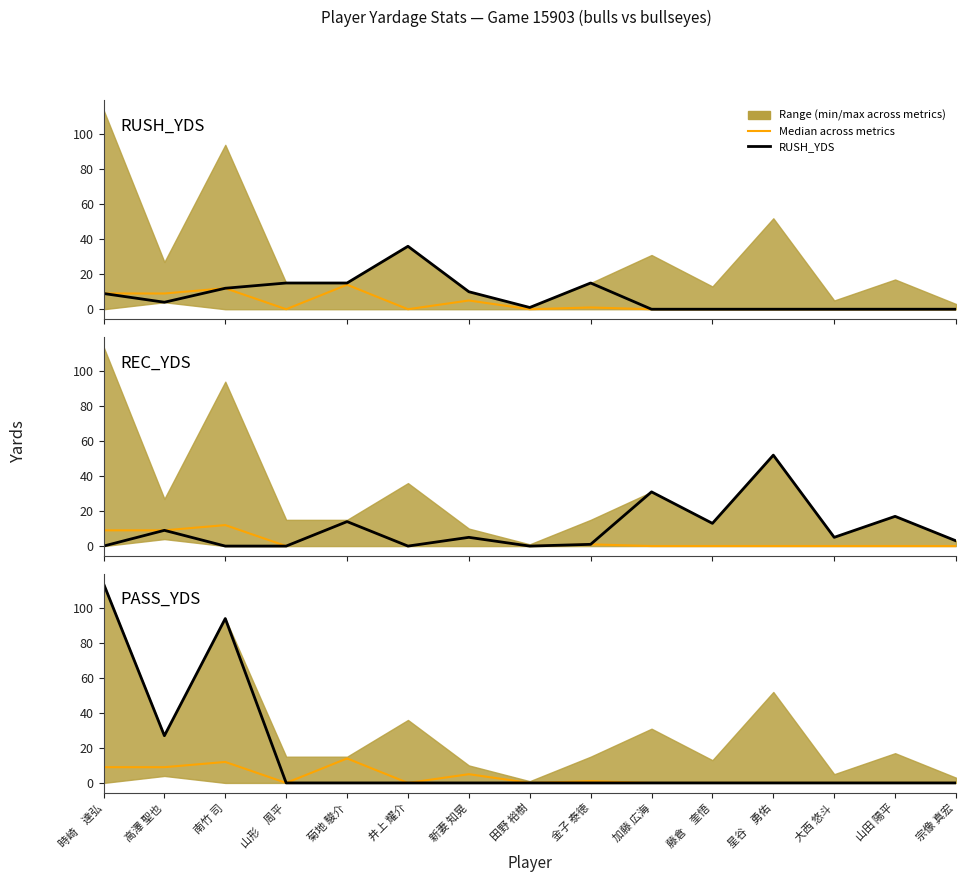

Which series has the largest range (max minus min)?

PASS_YDS